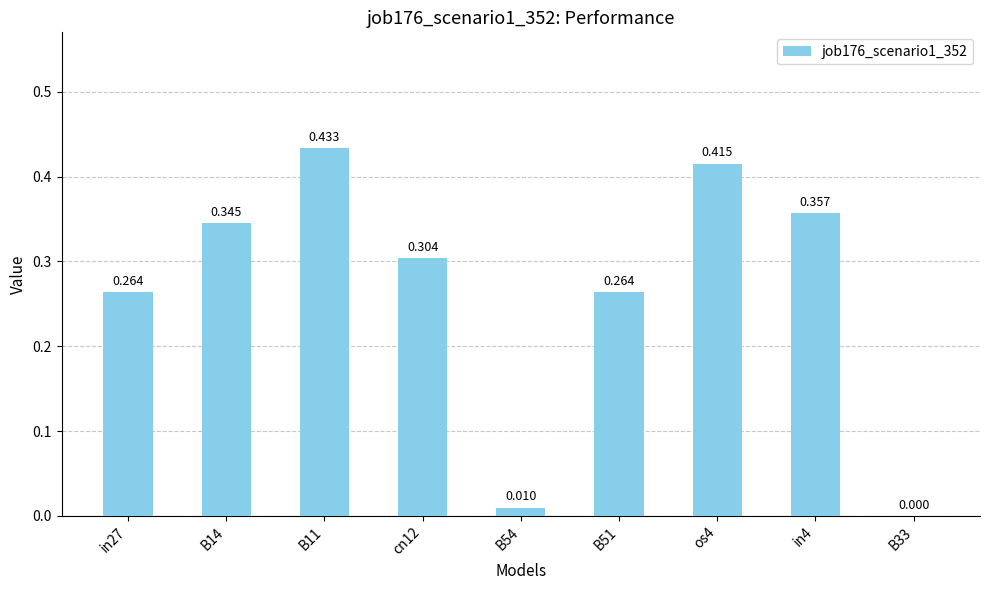

Count the number of categories in the chart.

9